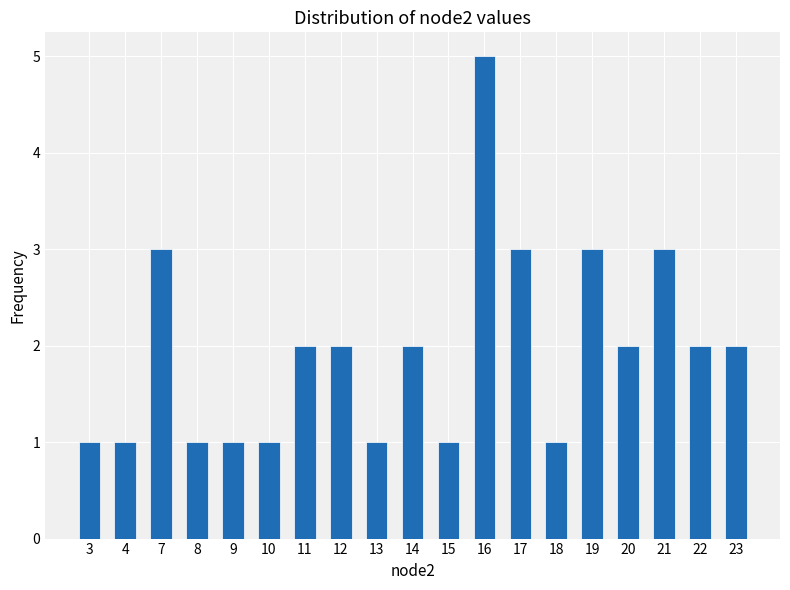

Reading left to right, what are all the values shown in this chart?

1	1	3	1	1	1	2	2	1	2	1	5	3	1	3	2	3	2	2